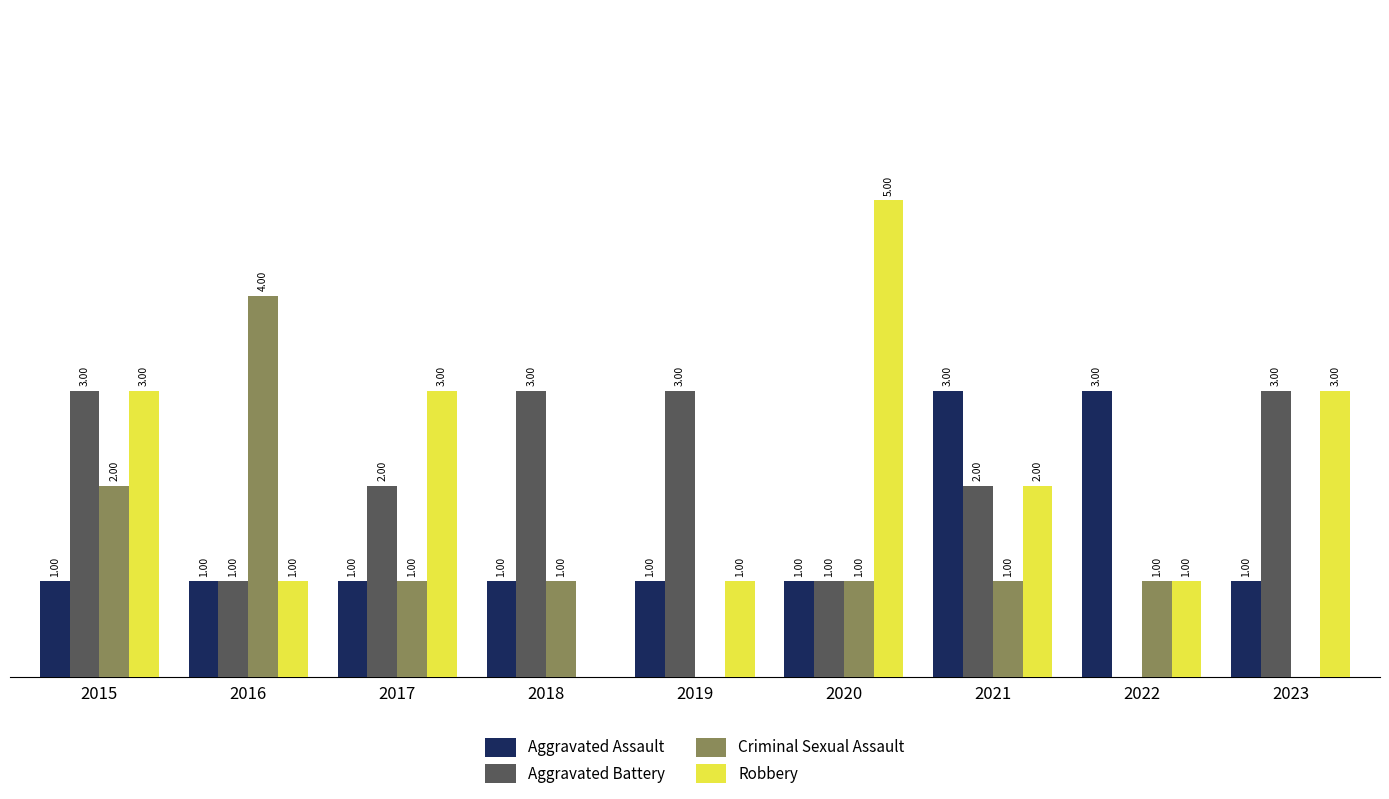

Between 2021 and 2023, which series saw the biggest shift?

Aggravated Assault